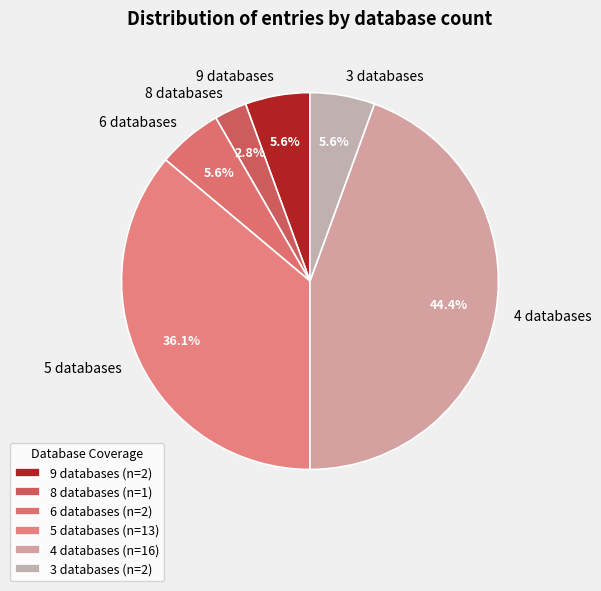

How many slices are in this pie chart?

6